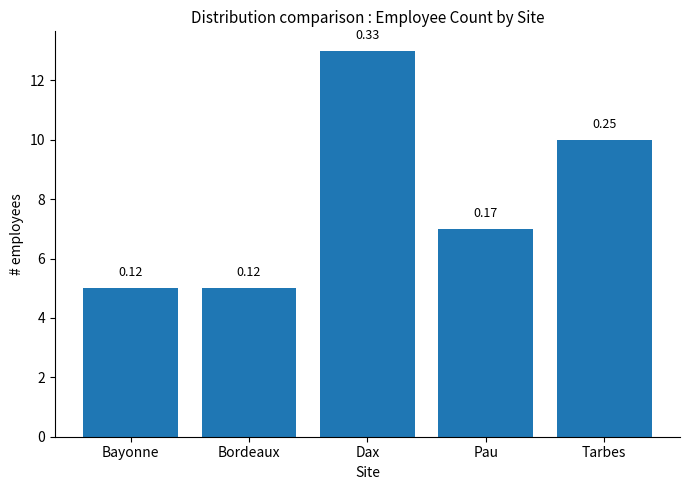

Reading left to right, list all the values displayed in this chart.

Bayonne=5	Bordeaux=5	Dax=13	Pau=7	Tarbes=10